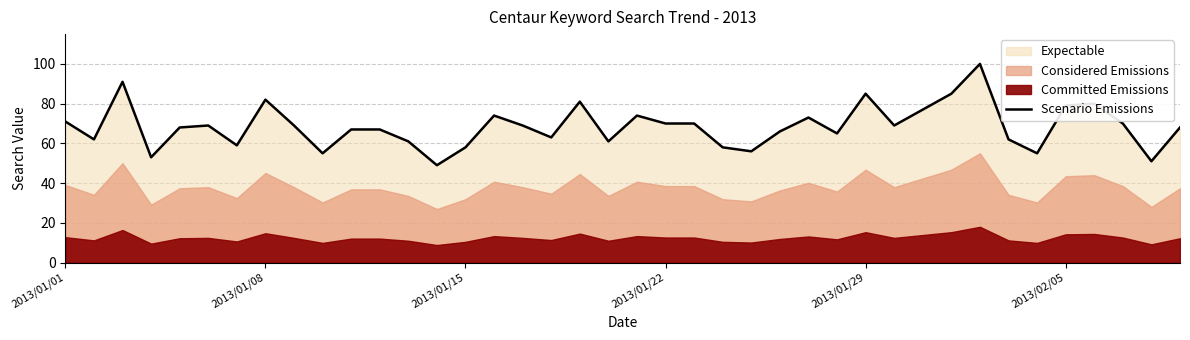

Reading left to right, extract all data points from this chart.

71	62	91	53	68	69	59	82	69	55	67	67	61	49	58	74	69	63	81	61	74	70	70	58	56	66	73	65	85	69	77	85	100	62	55	79	80	70	51	68